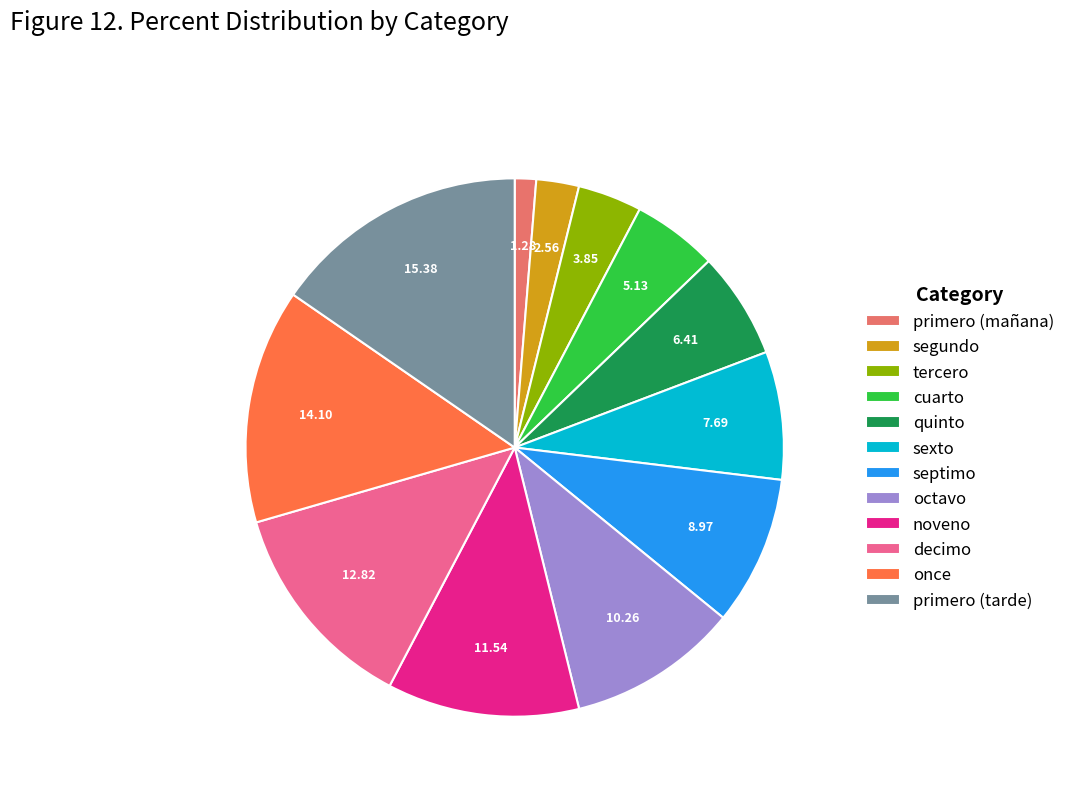

Is the sum of primero (mañana) and noveno greater than half?

No